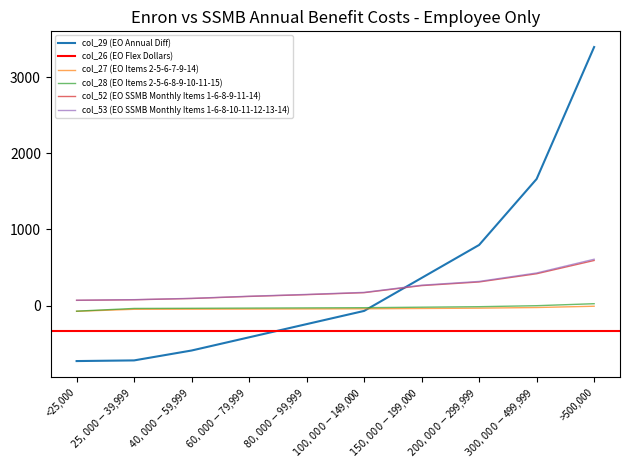

Rank the categories by col_28 (EO Items 2-5-6-8-9-10-11-15) value from lowest to highest.

<25,000, $25,000-$39,999, $40,000-$59,999, $60,000-$79,999, $80,000-$99,999, $100,000-$149,000, $150,000-$199,000, $200,000-$299,999, $300,000-$499,999, >500,000